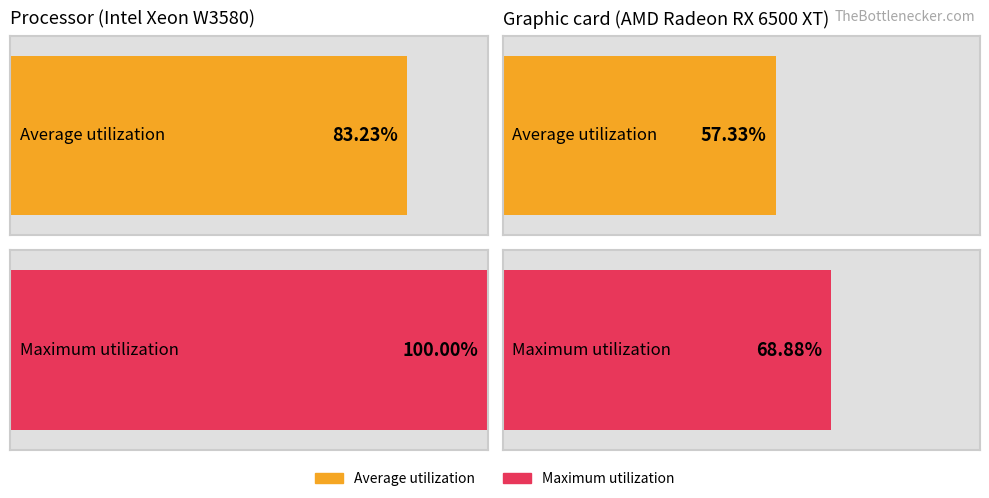

Reading left to right, transcribe all the data shown in this chart.

Average utilization: neutral=83.2	1=57.3
Maximum utilization: neutral=100.0	1=68.9